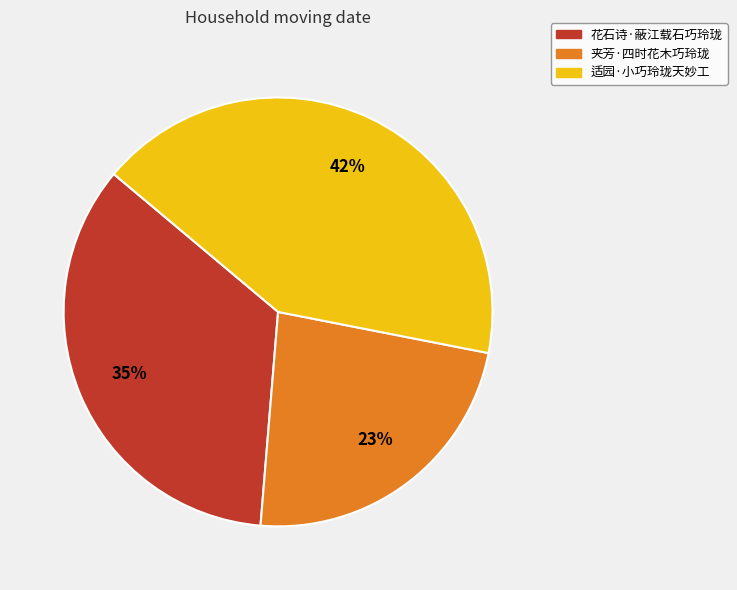

Combined, do 适园·小巧玲珑天妙工 and 夹芳·四时花木巧玲珑 account for over 50%?

Yes